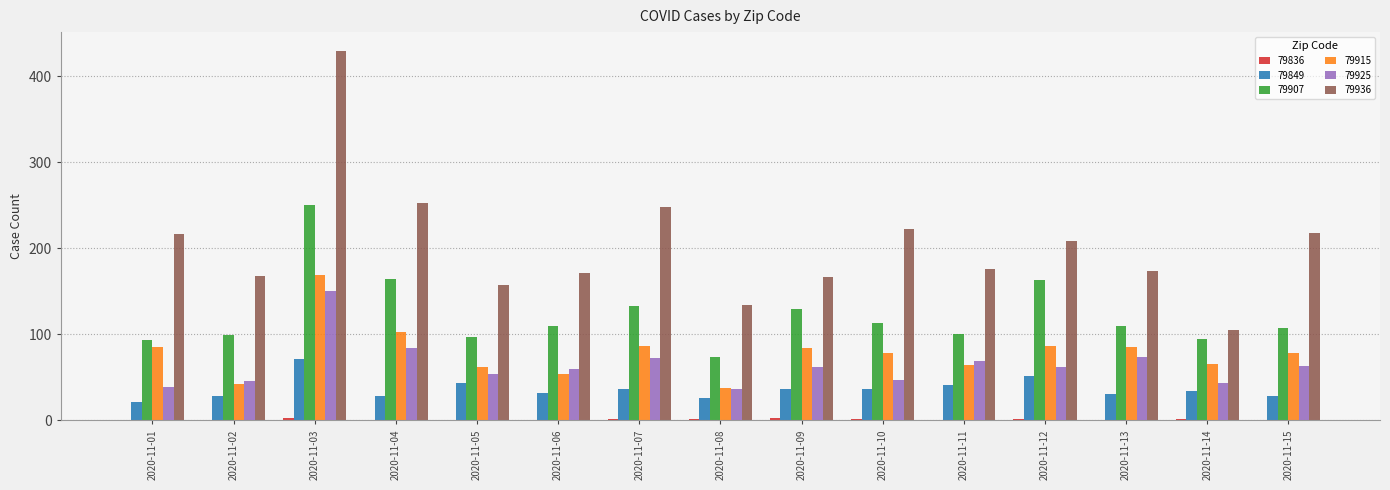

Which series has the largest total across all categories?

79936